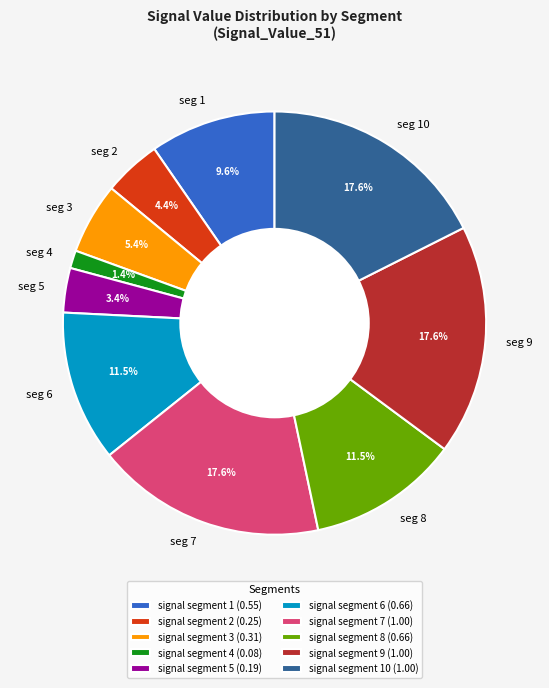

Does seg 6 account for over 50% of the chart?

No